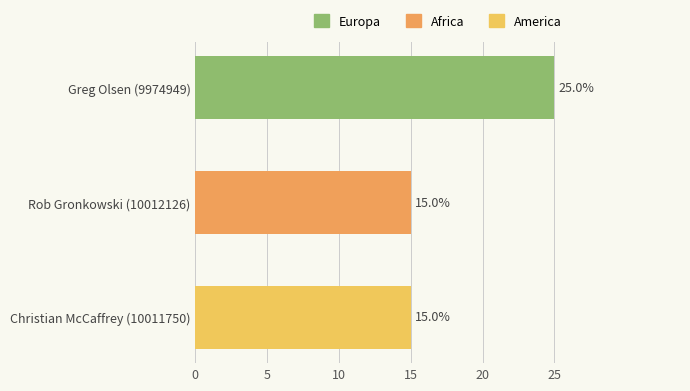

Are the bars horizontal?

Yes